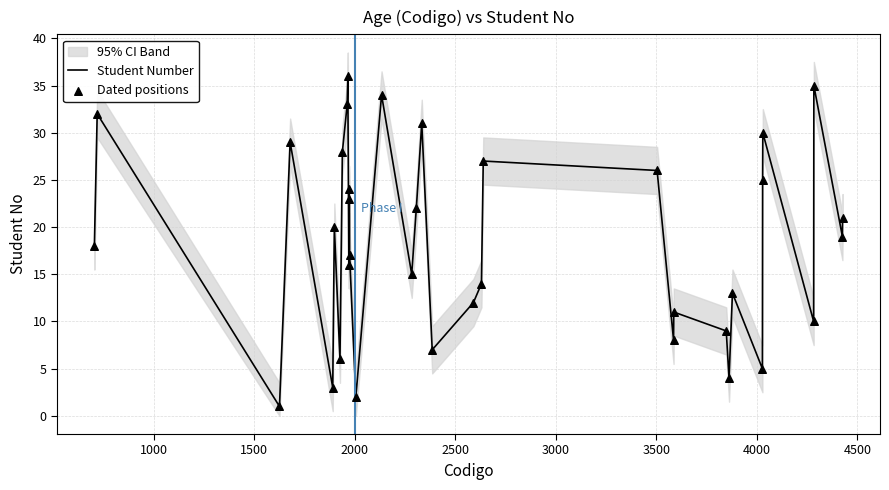

Is the value of Student Number at 11 greater than the value of Dated positions at 3500?

Yes